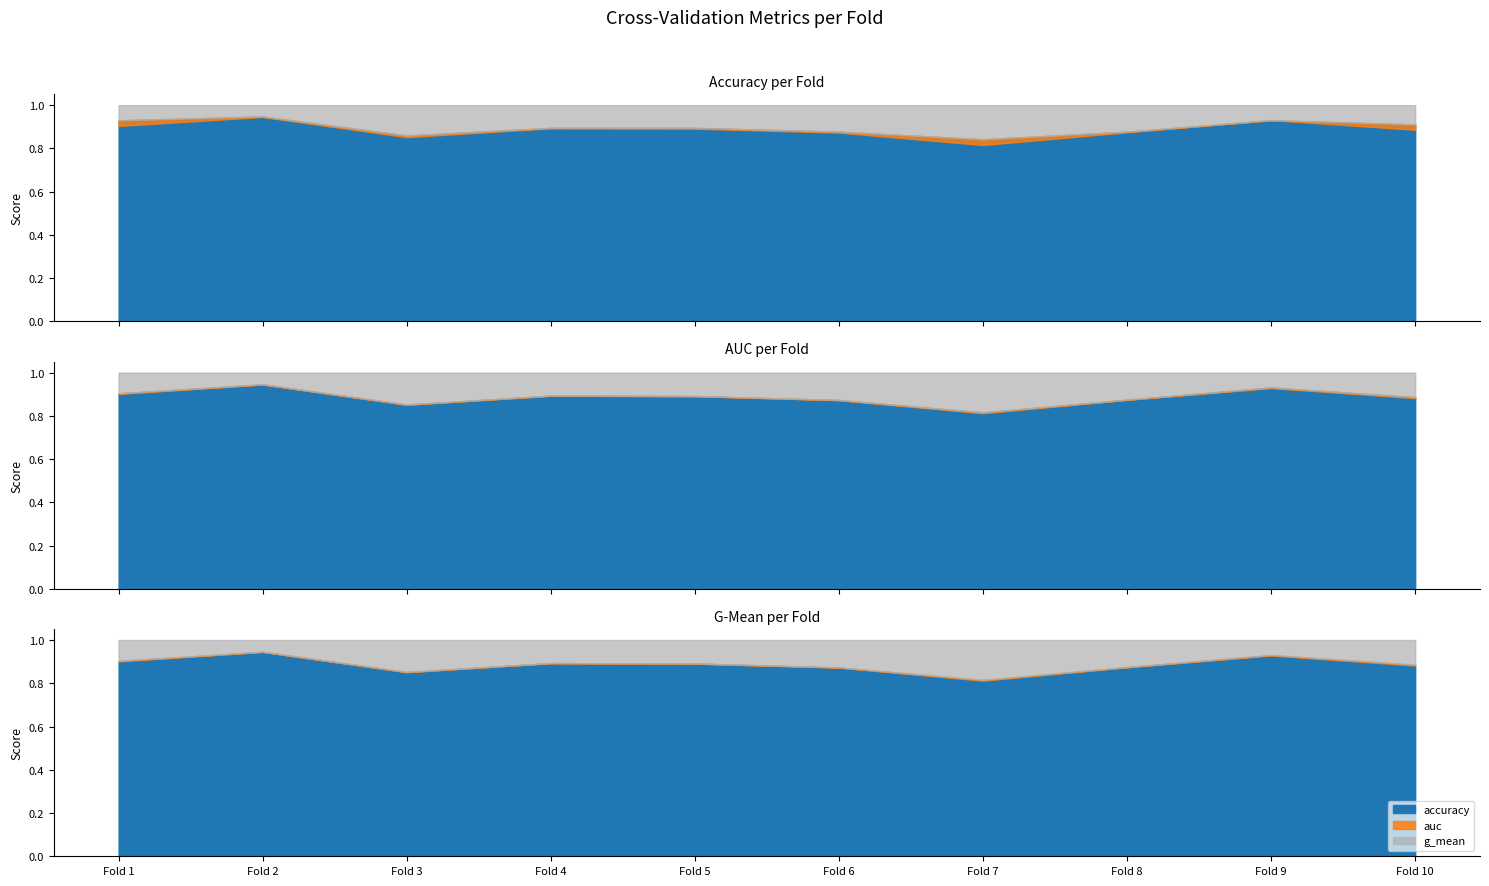

How many categories are shown in the chart?

10